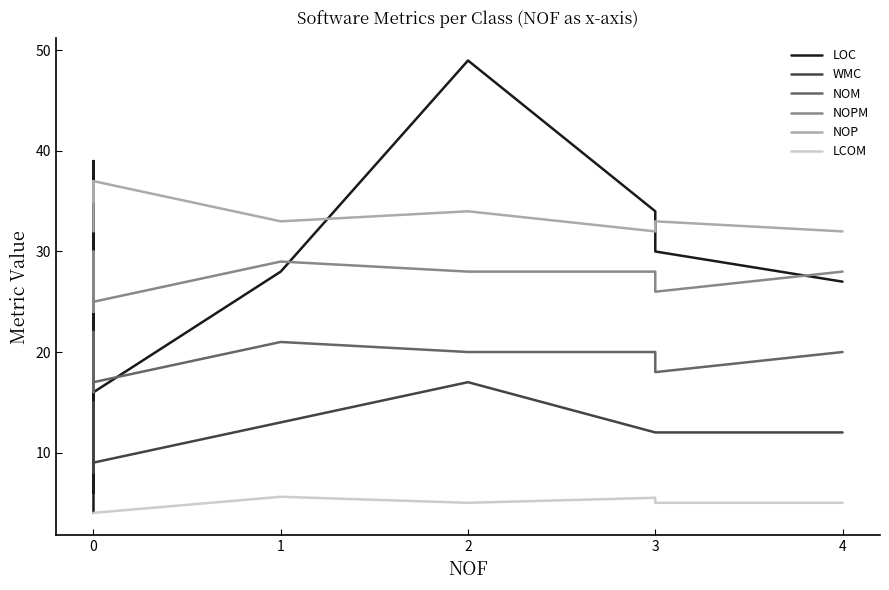

True or false: NOM and WMC cross at least once.

False